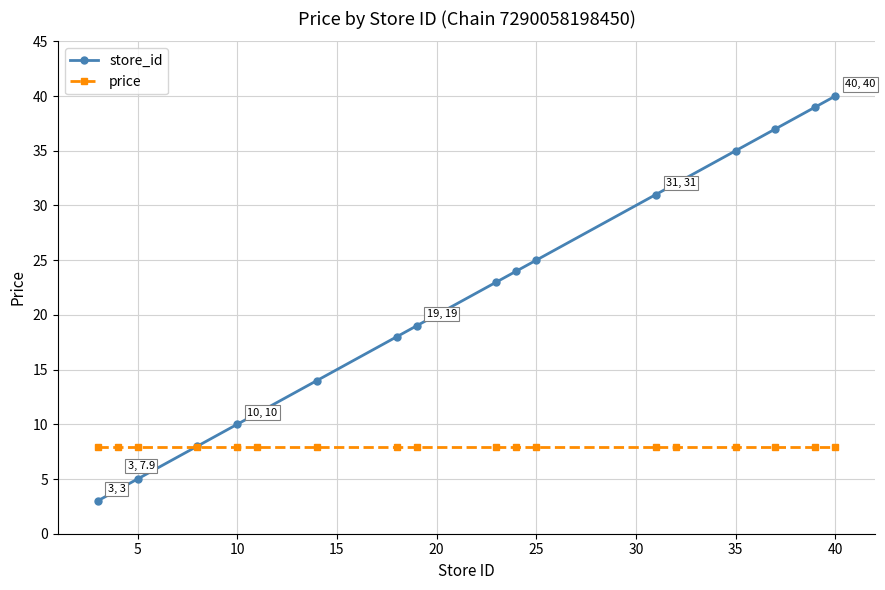

What is the greatest value displayed?

40.0